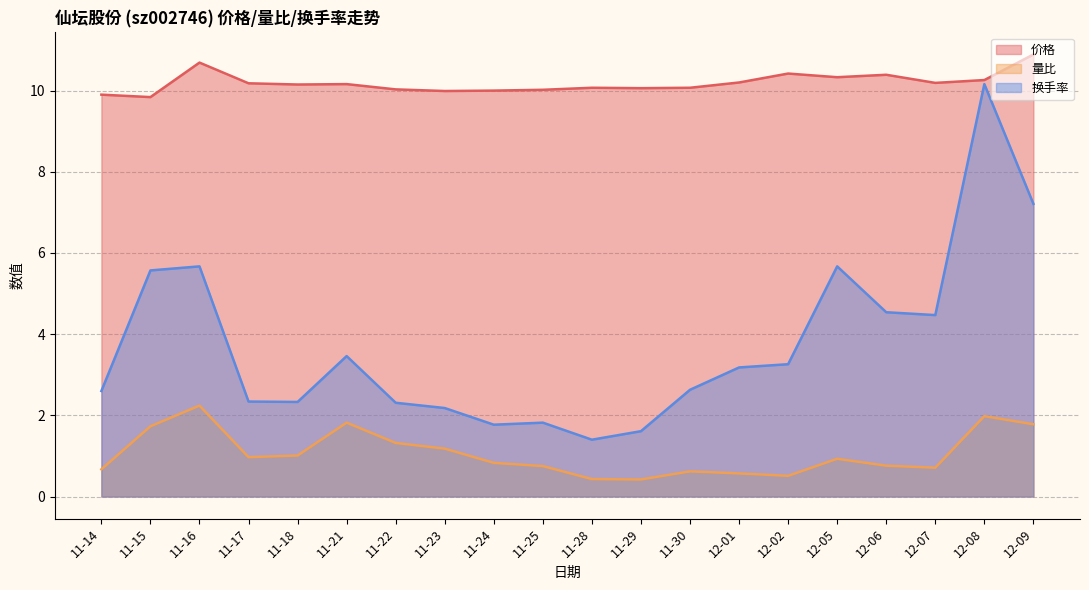

What position from the right is 11-28?

10